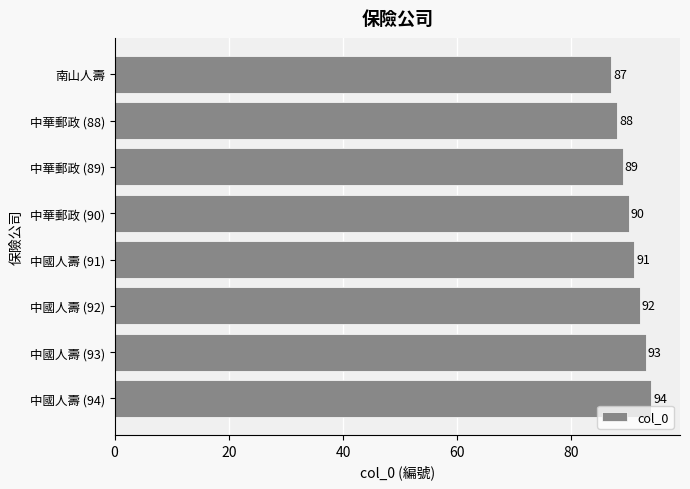

What is the greatest value displayed?

94